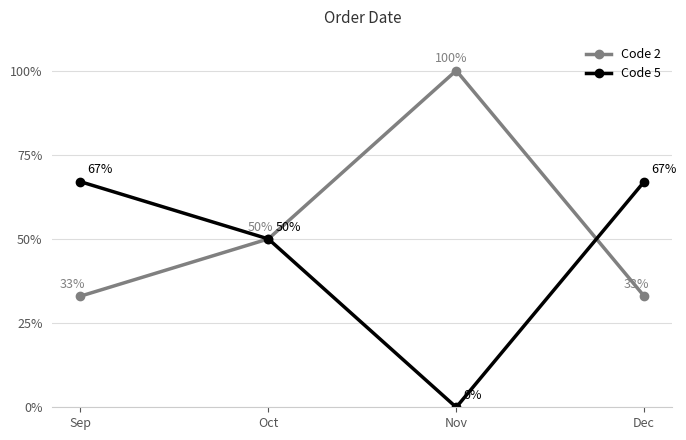

True or false: Code 2 has more than 2 points higher than both neighbors.

False